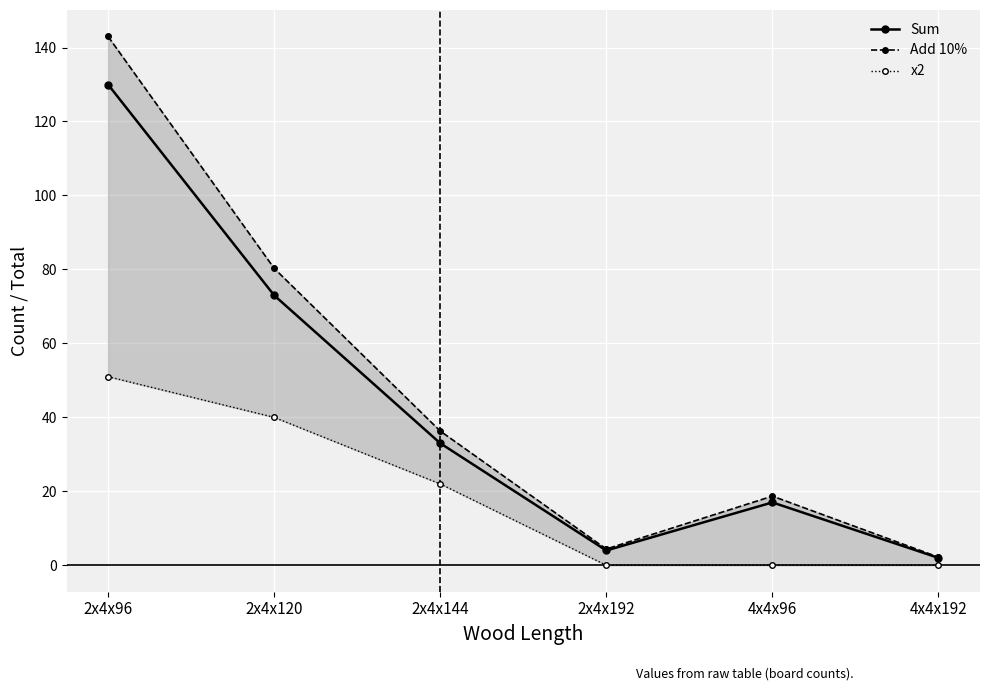

Rank the series by their average value, from lowest to highest.

x2, Sum, Add 10%